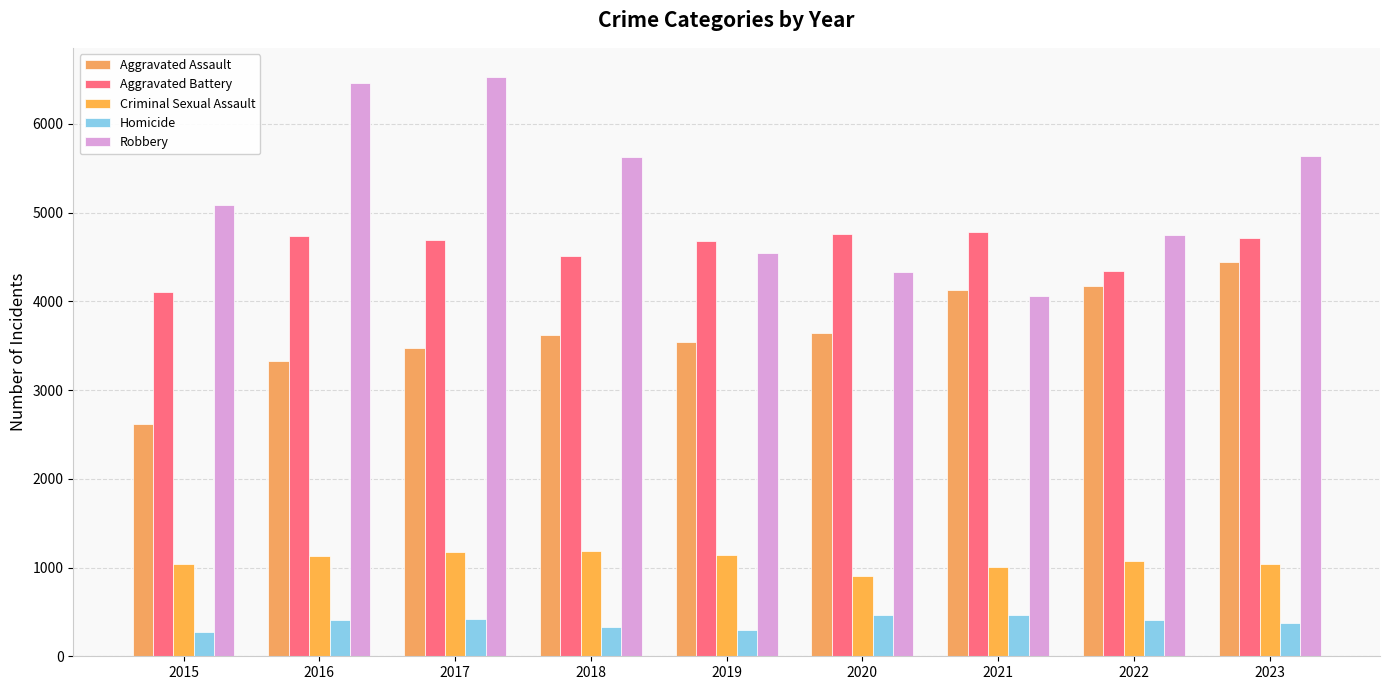

Reading left to right, transcribe all the data shown in this chart.

Aggravated Assault: 2015=2619	2016=3323	2017=3468	2018=3615	2019=3539	2020=3637	2021=4124	2022=4175	2023=4444
Aggravated Battery: 2015=4110	2016=4736	2017=4686	2018=4506	2019=4676	2020=4756	2021=4779	2022=4341	2023=4710
Criminal Sexual Assault: 2015=1036	2016=1128	2017=1177	2018=1184	2019=1146	2020=906	2021=1004	2022=1069	2023=1041
Homicide: 2015=278	2016=413	2017=415	2018=335	2019=297	2020=463	2021=465	2022=405	2023=374
Robbery: 2015=5087	2016=6461	2017=6529	2018=5628	2019=4546	2020=4328	2021=4057	2022=4752	2023=5641